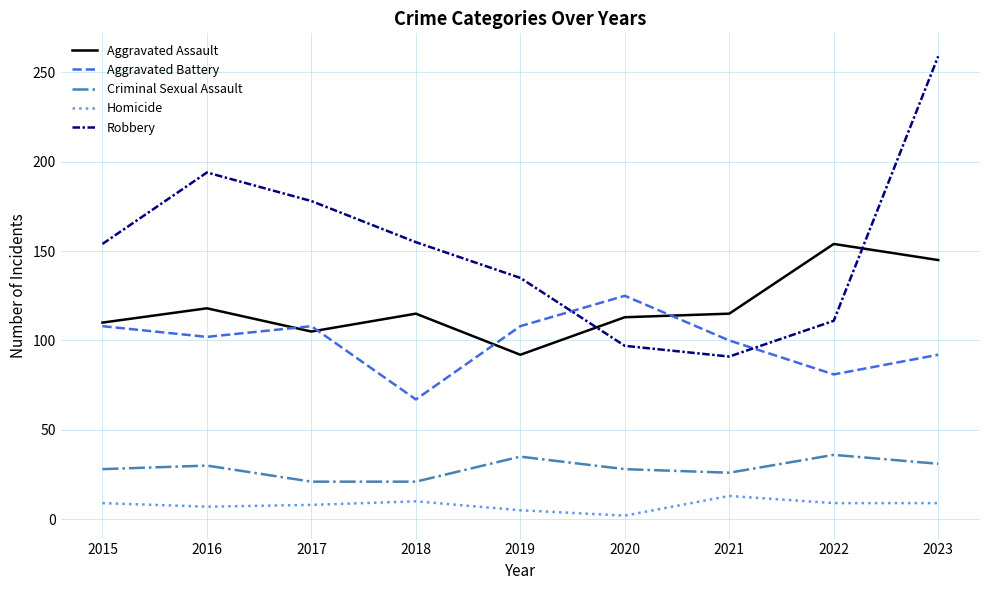

What are all the series names shown in the legend?

Aggravated Assault, Aggravated Battery, Criminal Sexual Assault, Homicide, Robbery